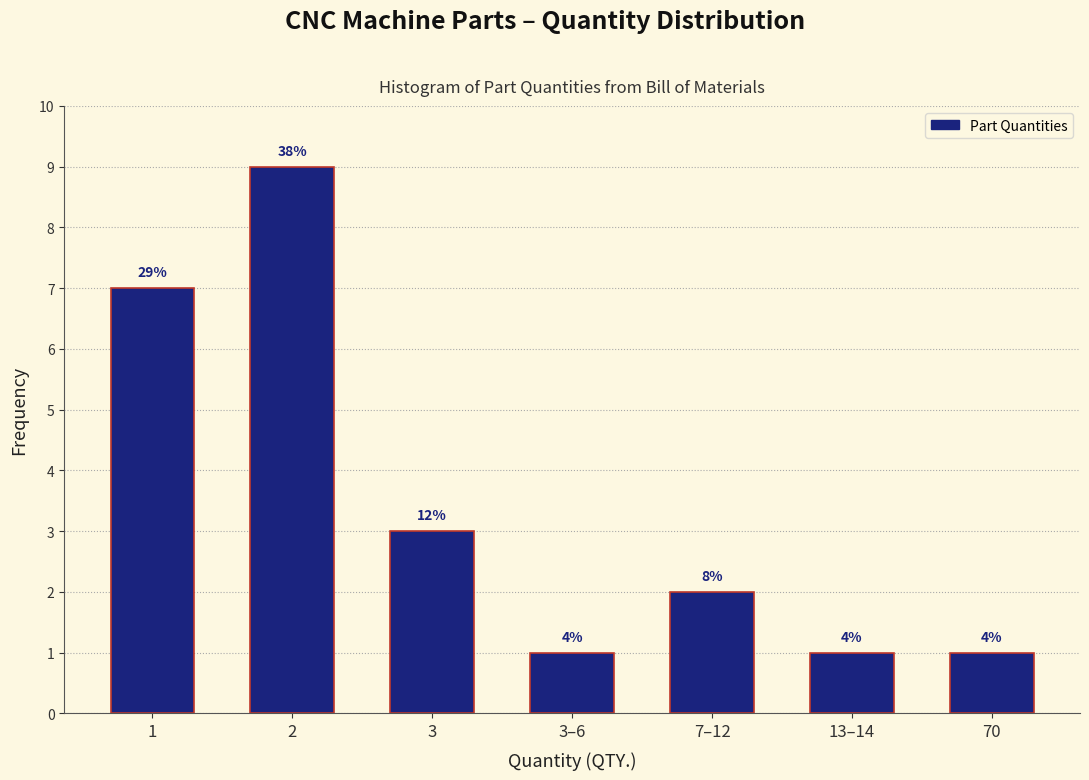

How many bars are there in total?

7